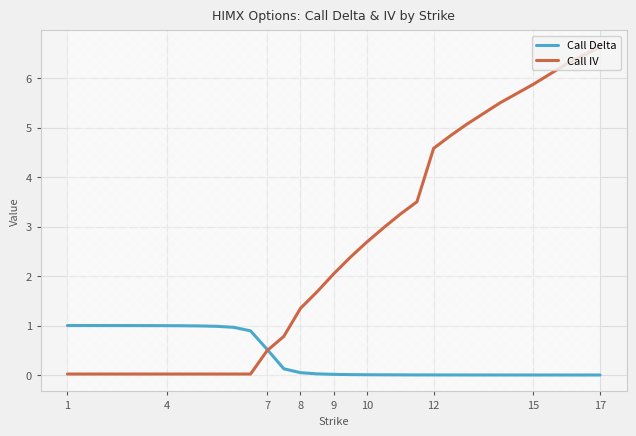

What is the maximum value shown in the chart?

6.6